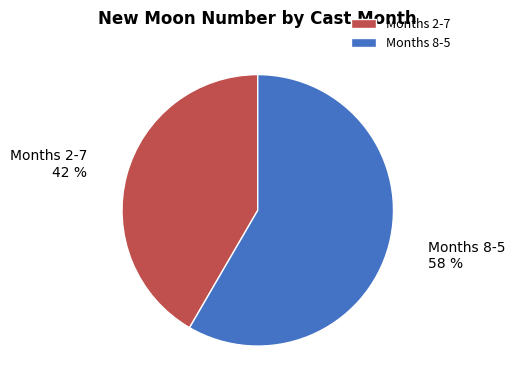

To the nearest percent, what percentage of the pie is Months 8-5?

58%